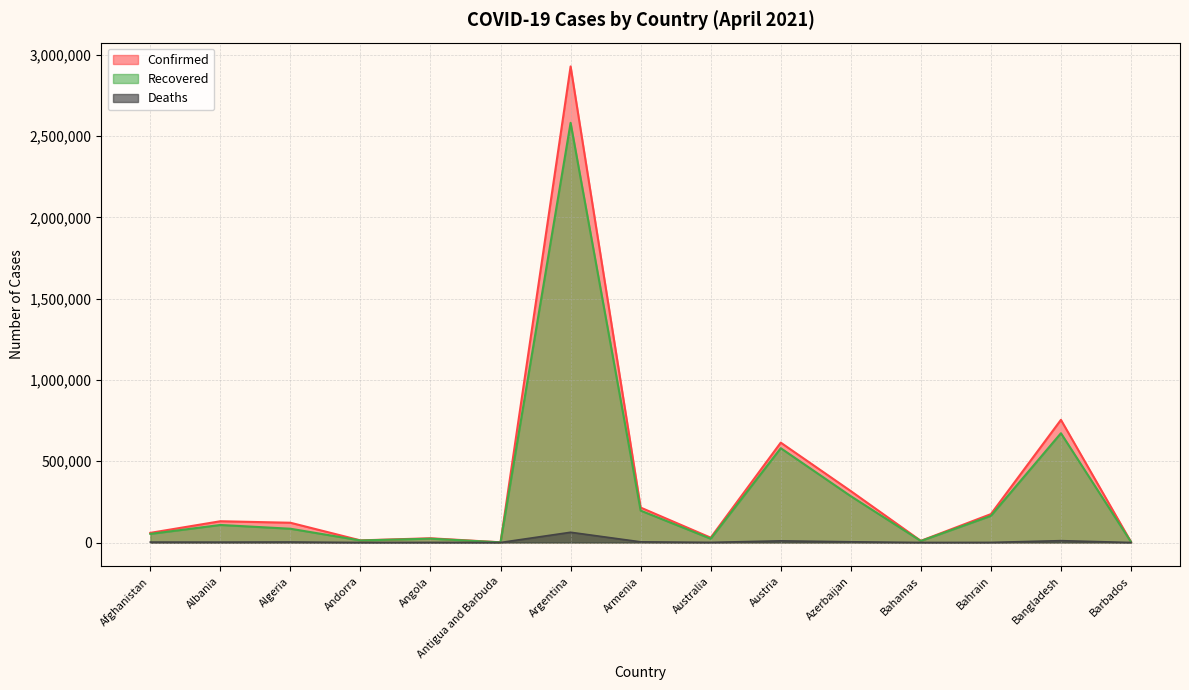

Does the chart have visible grid lines?

Yes